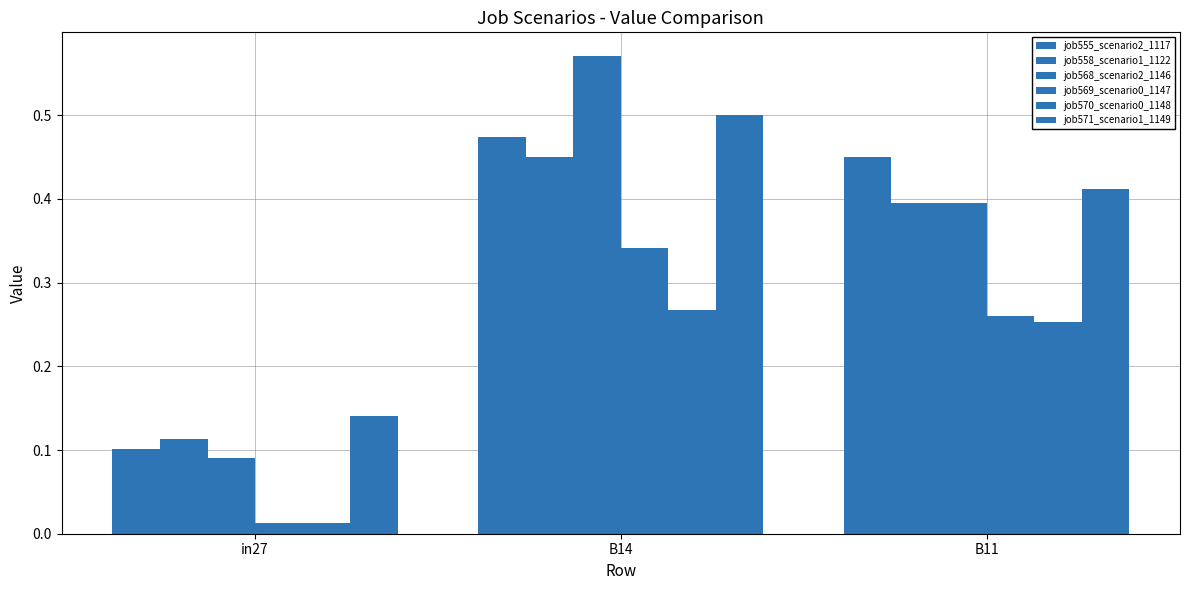

How many categories are shown in the chart?

3